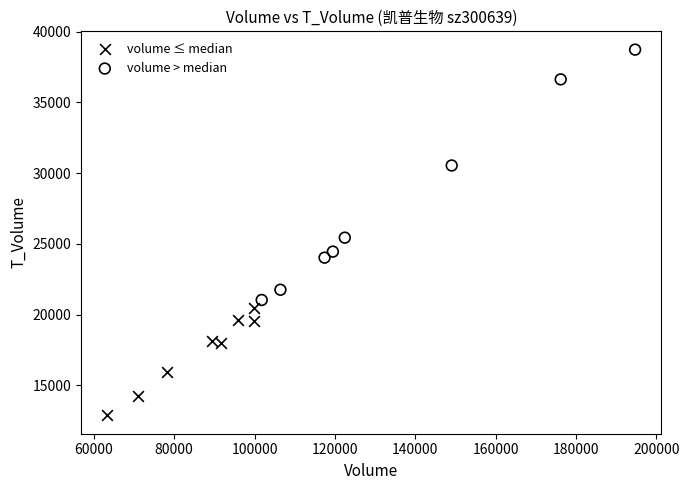

Which series reaches the maximum Y coordinate?

volume > median